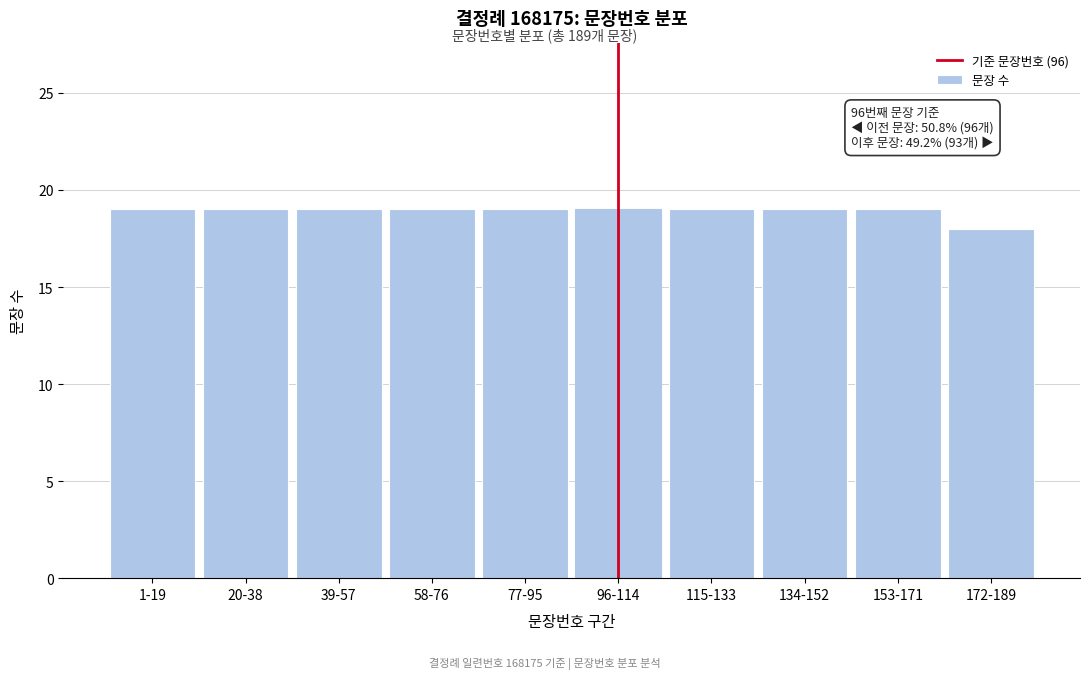

Reading left to right, what are all the values shown in this chart?

1-19=19	20-38=19	39-57=19	58-76=19	77-95=19	96-114=19	115-133=19	134-152=19	153-171=19	172-189=18